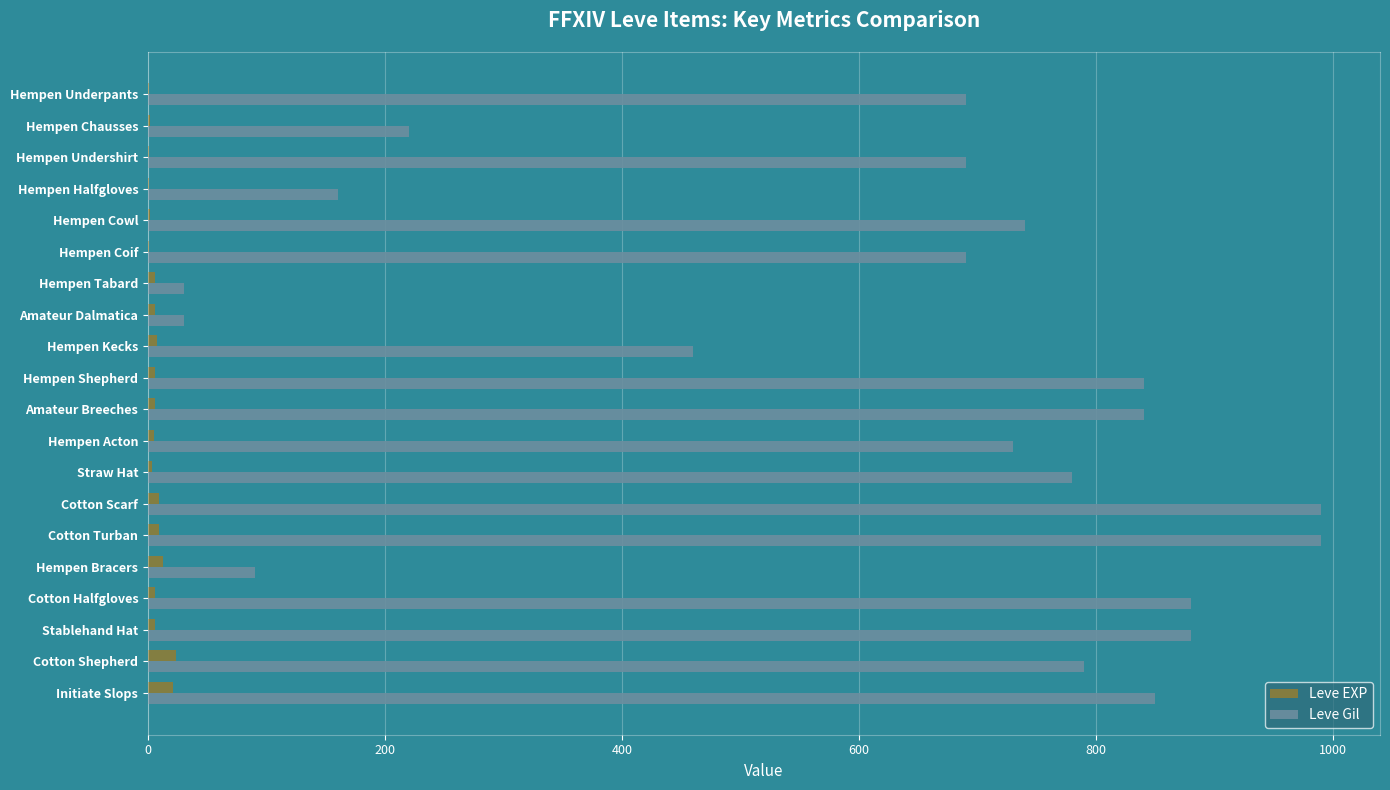

What is the maximum value shown in the chart?

990